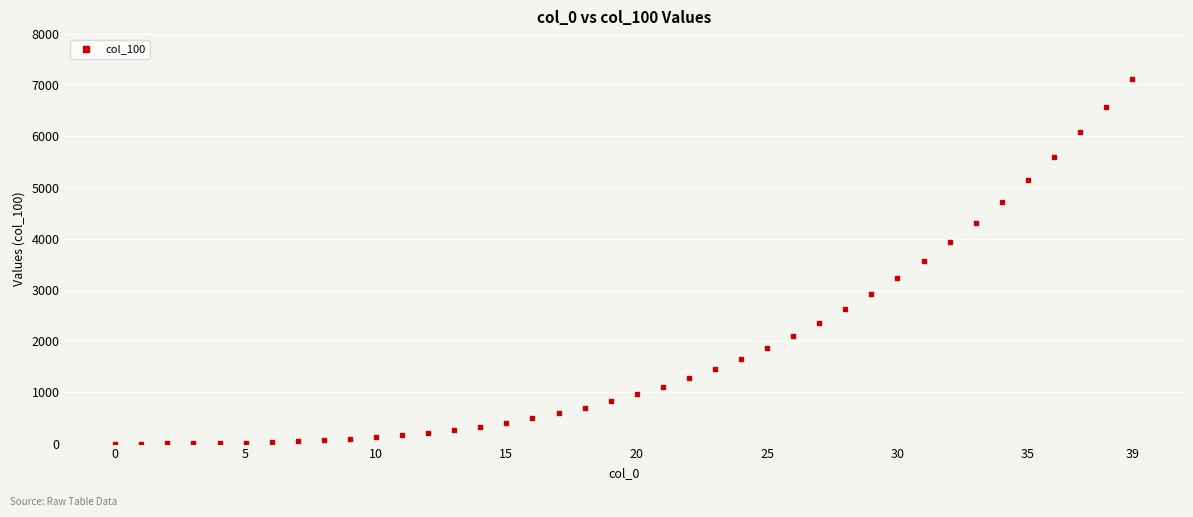

What is the range of Y values (max minus min)?

7118.3